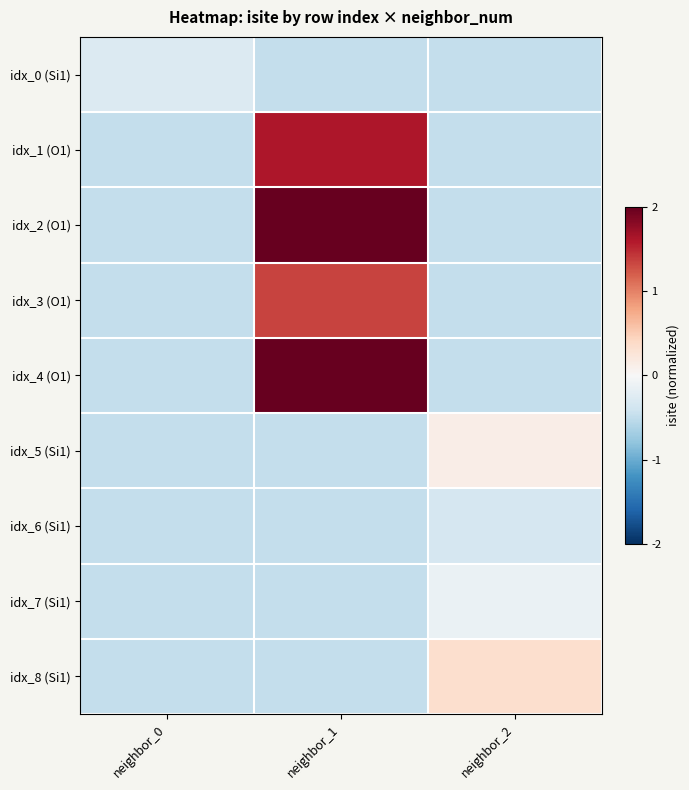

Which series changed the most between neighbor_0 and neighbor_2?

idx_8 (Si1)